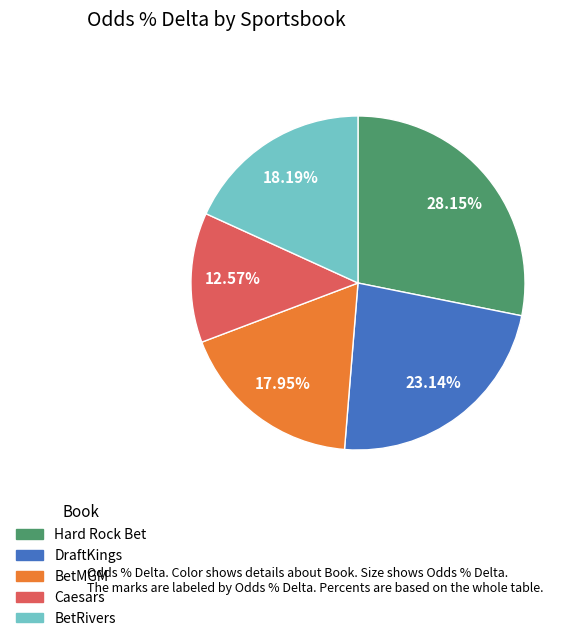

What is the largest slice in the pie chart?

Hard Rock Bet